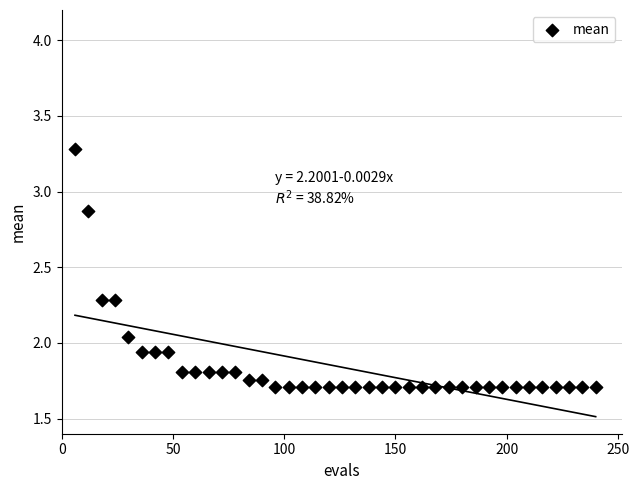

What is the range of X values (max minus min)?

234.0